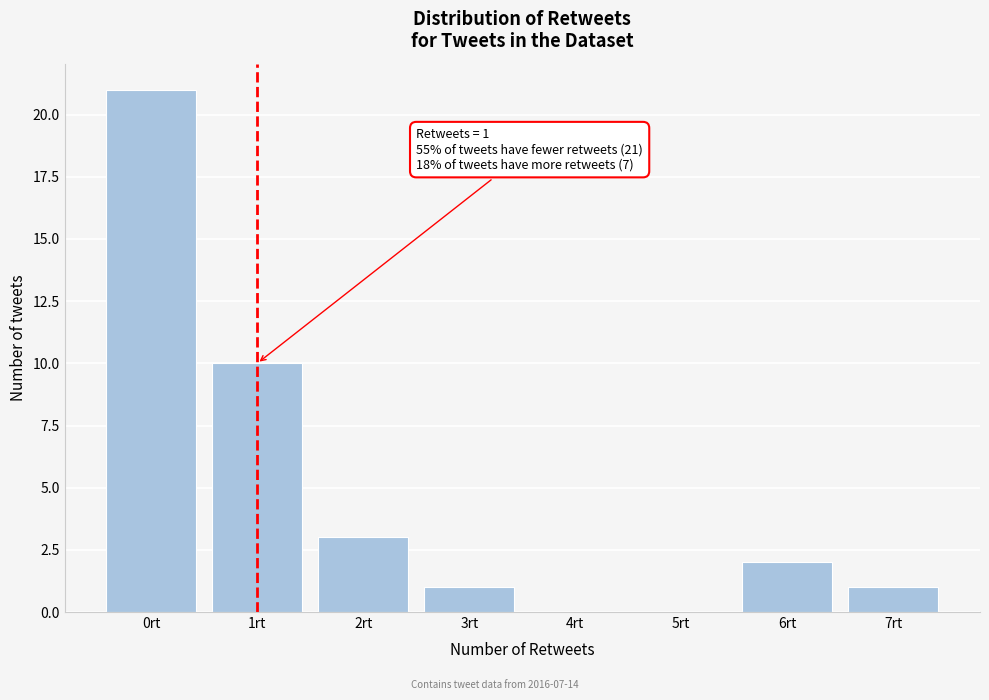

Over which range of the x-axis is the bar tallest?

-0.5 to 0.5